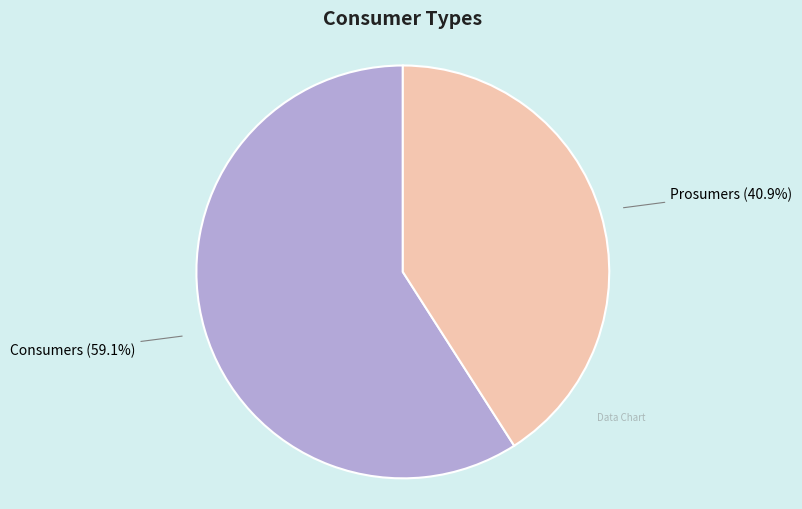

What percentage is the Prosumers slice, to the nearest percent?

41%